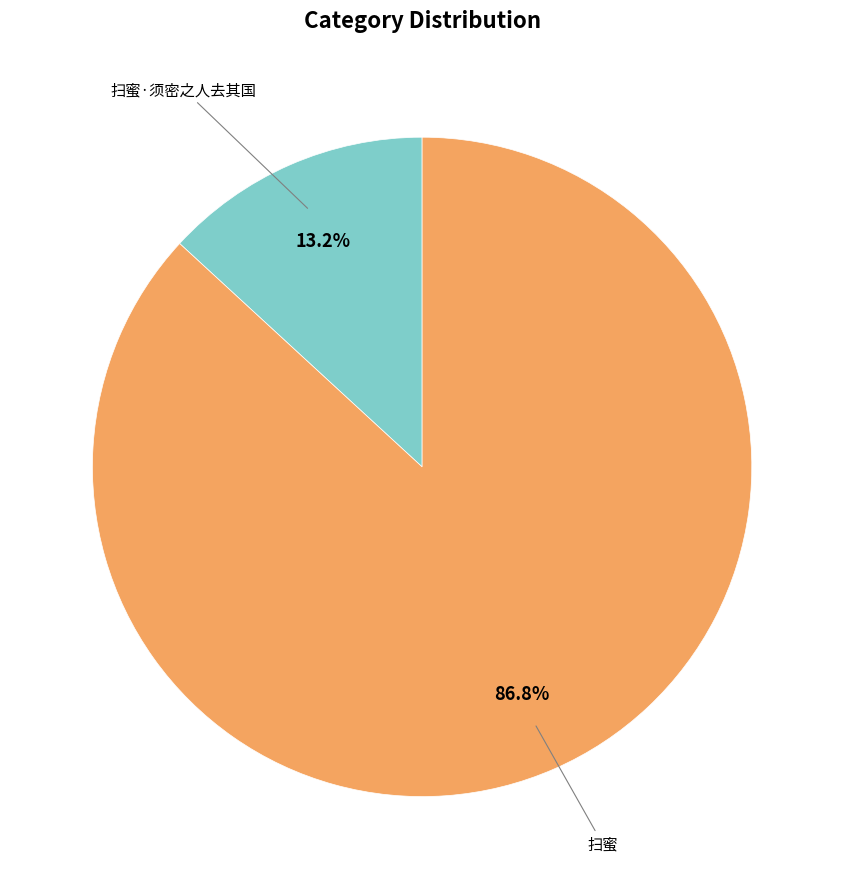

Which slice is the largest?

扫蜜